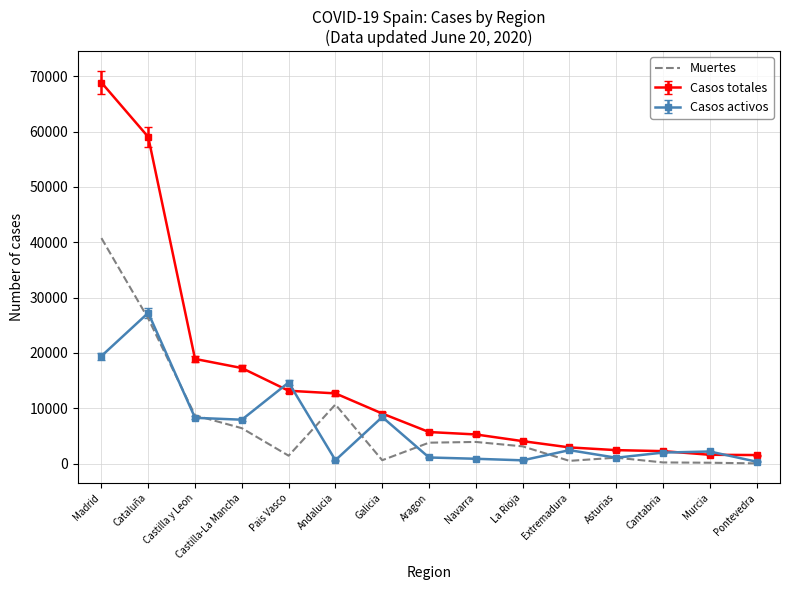

What is the maximum value for Muertes?

40736